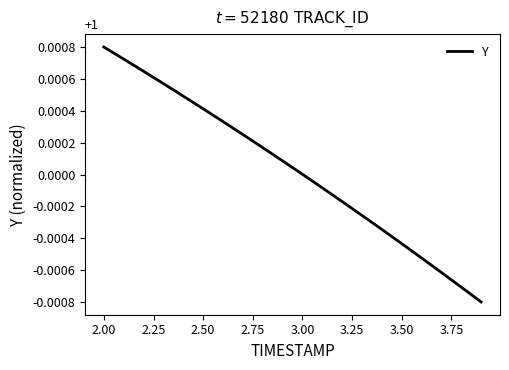

How many lines are shown in the chart?

1